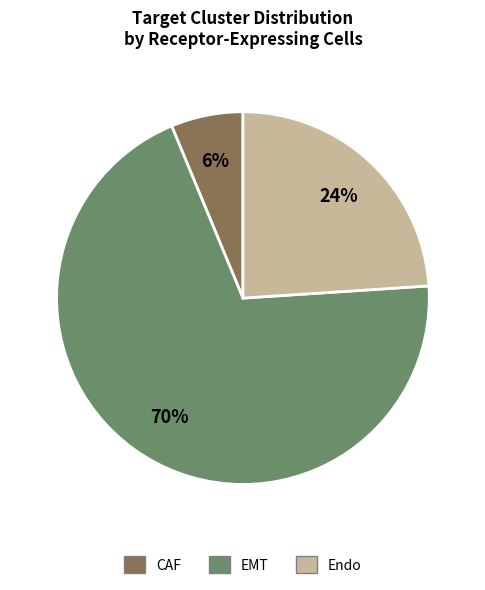

Between EMT and Endo, which is larger?

EMT